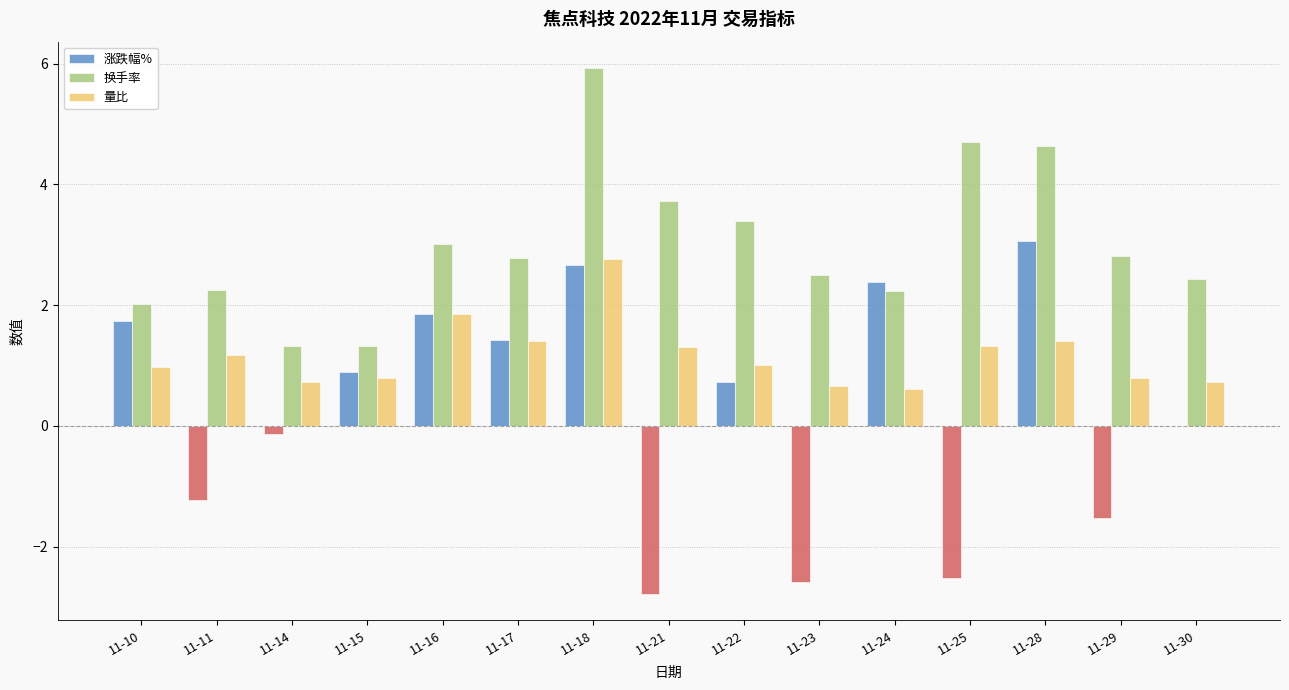

Is the value of 换手率 at 11-23 greater than the value of 量比 at 11-11?

Yes